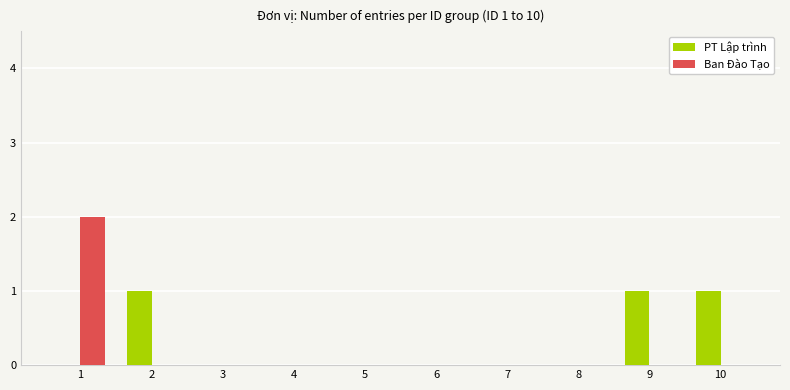

Reading left to right, transcribe all the data shown in this chart.

PT Lập trình: 1=0	2=1	3=0	4=0	5=0	6=0	7=0	8=0	9=1	10=1
Ban Đào Tạo: 1=2	2=0	3=0	4=0	5=0	6=0	7=0	8=0	9=0	10=0